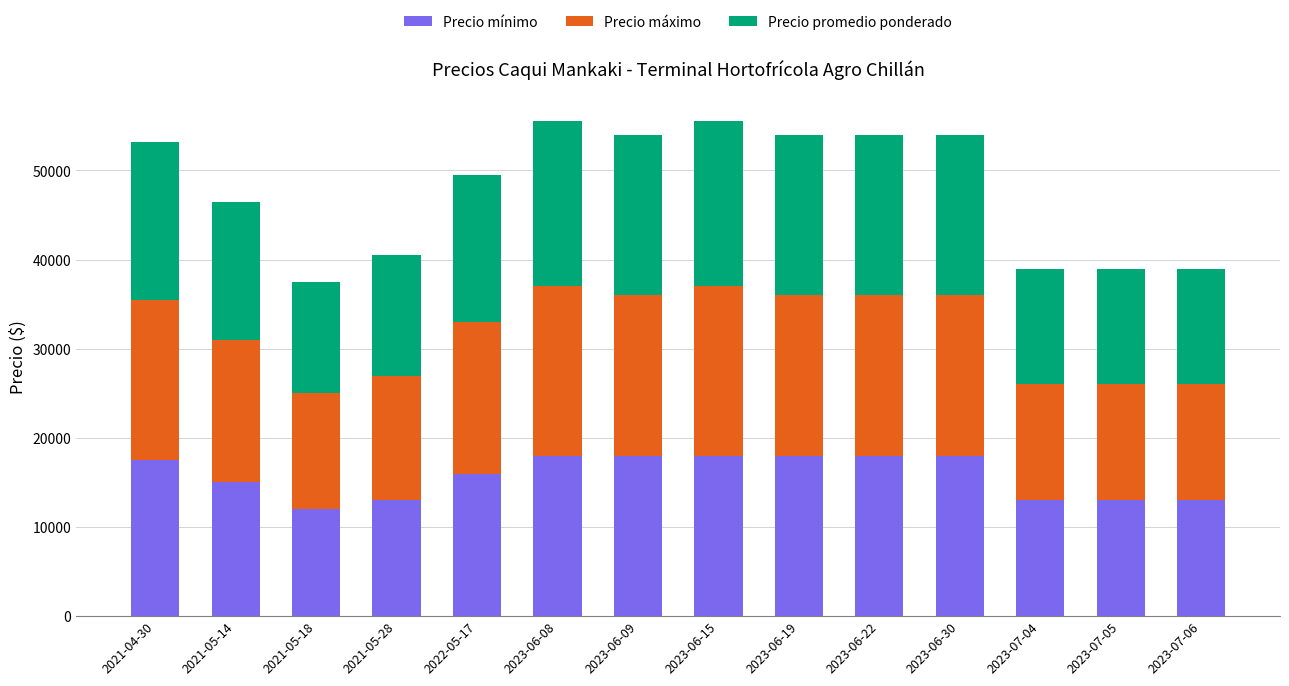

The value of Precio mínimo at 2023-06-15 is 4520. True or false?

False